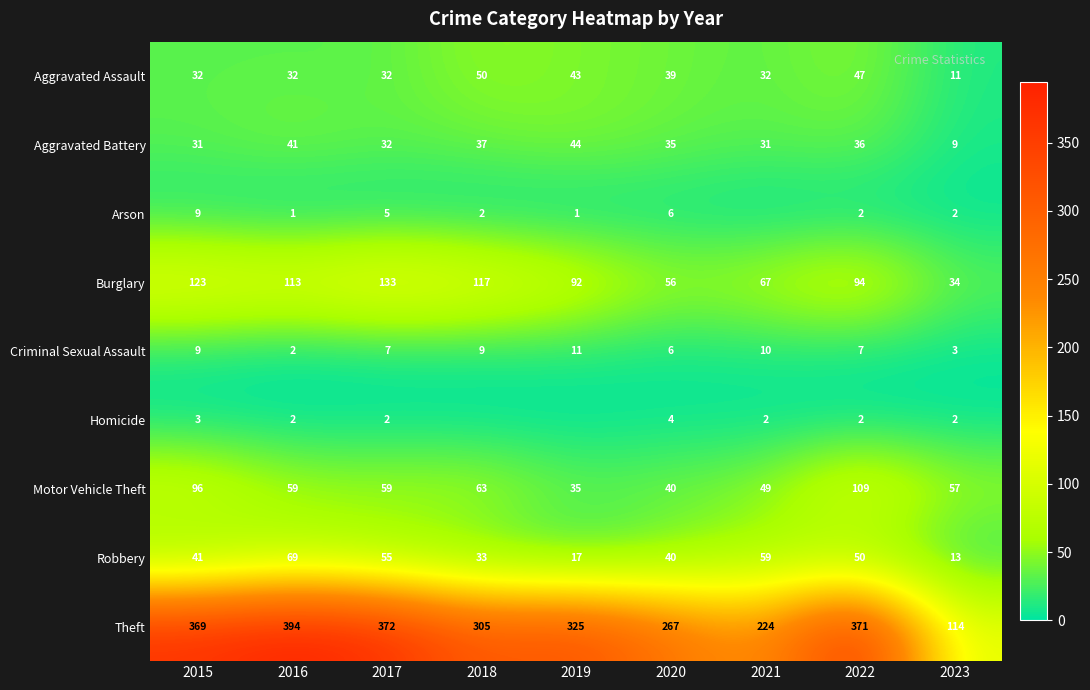

What is the total value across all series at 2023?

245